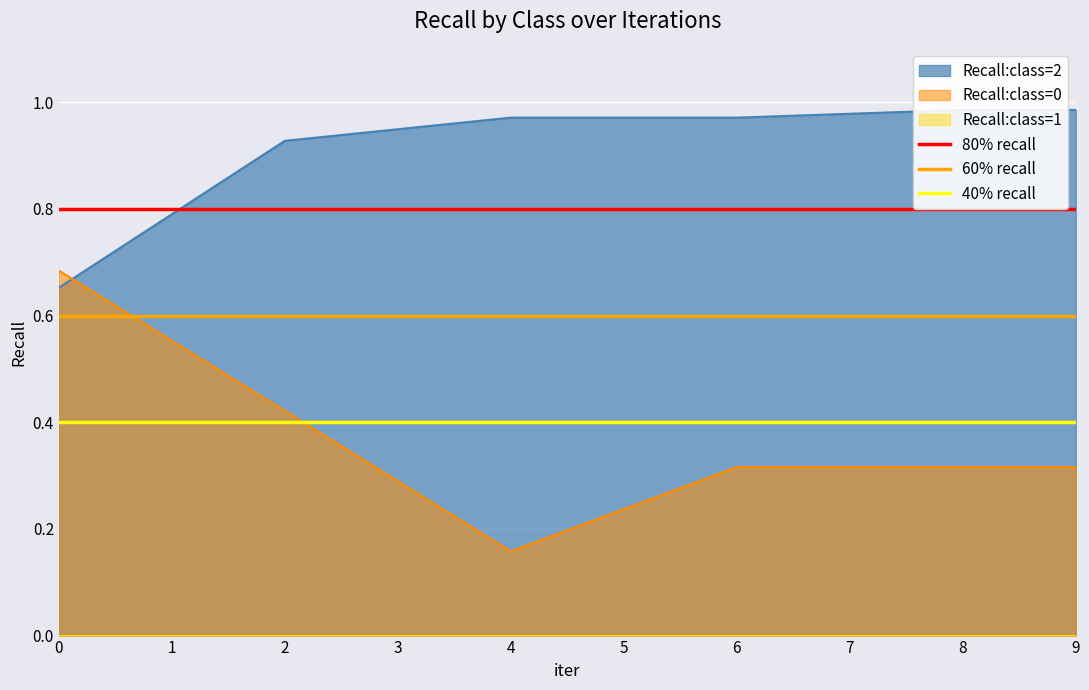

Is it true that 40% recall equals 0.4 at 0?

True